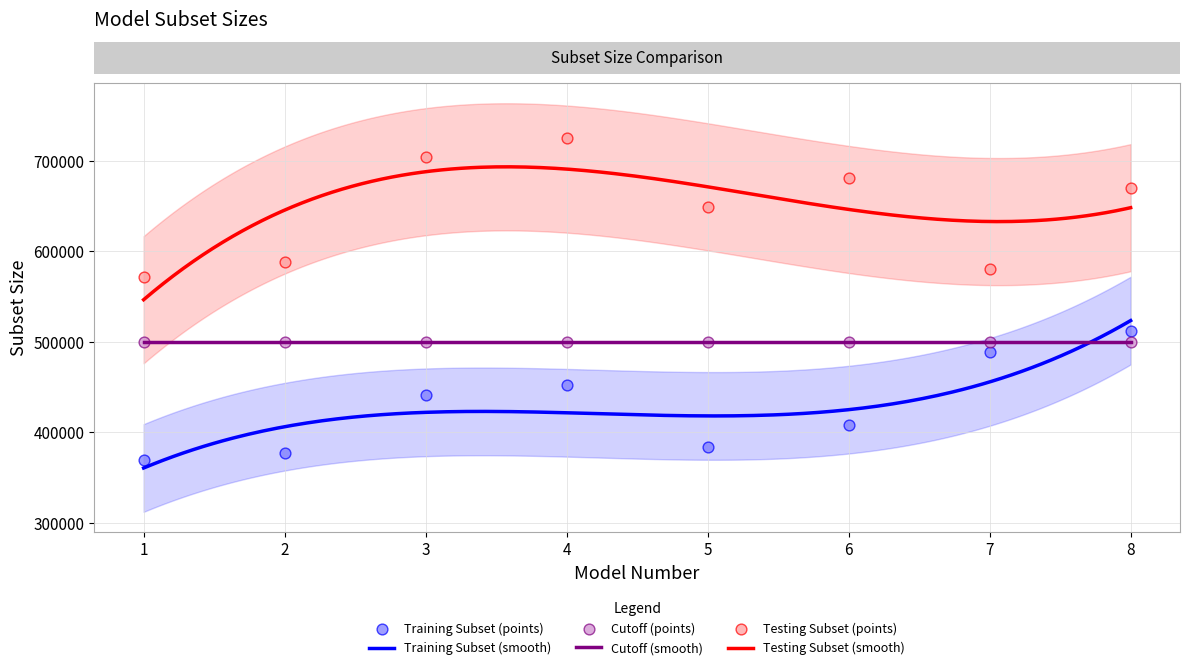

Which series contains the lowest Y value?

Training Subset